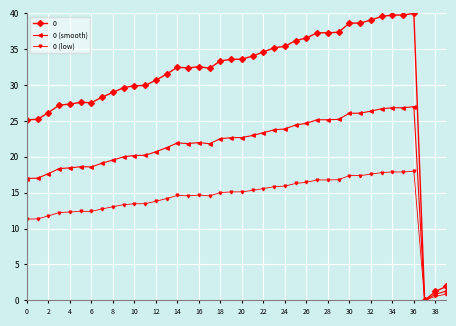

True or false: 0 (smooth) has more than 1 interior local peaks.

True